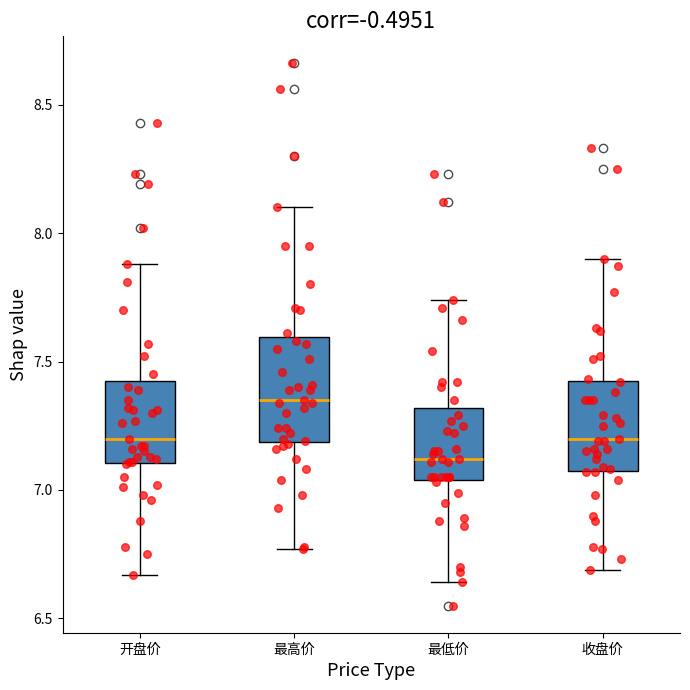

Which box's median line is the lowest?

最低价